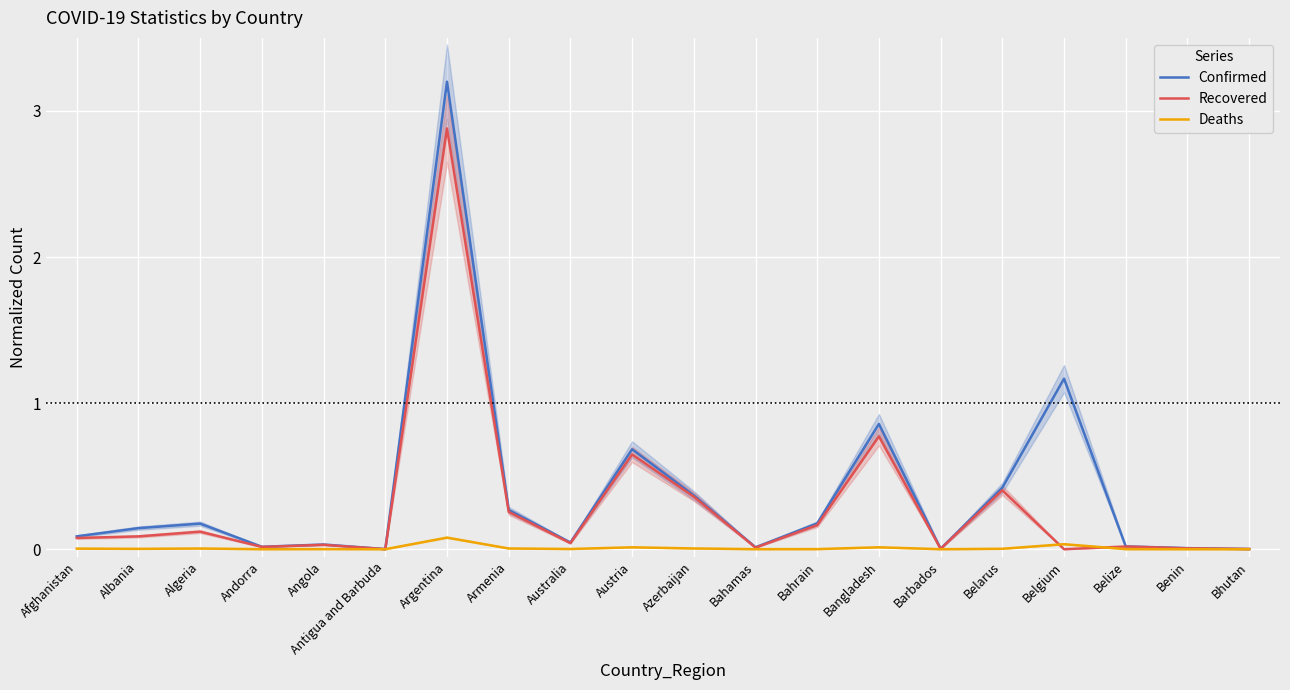

What are all the series names shown in the legend?

Confirmed, Recovered, Deaths